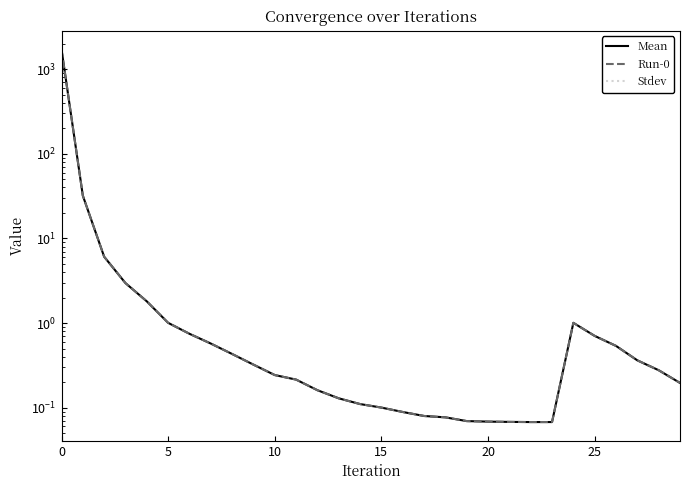

What is the sum of the Run-0 values at 12 and 19?

0.2